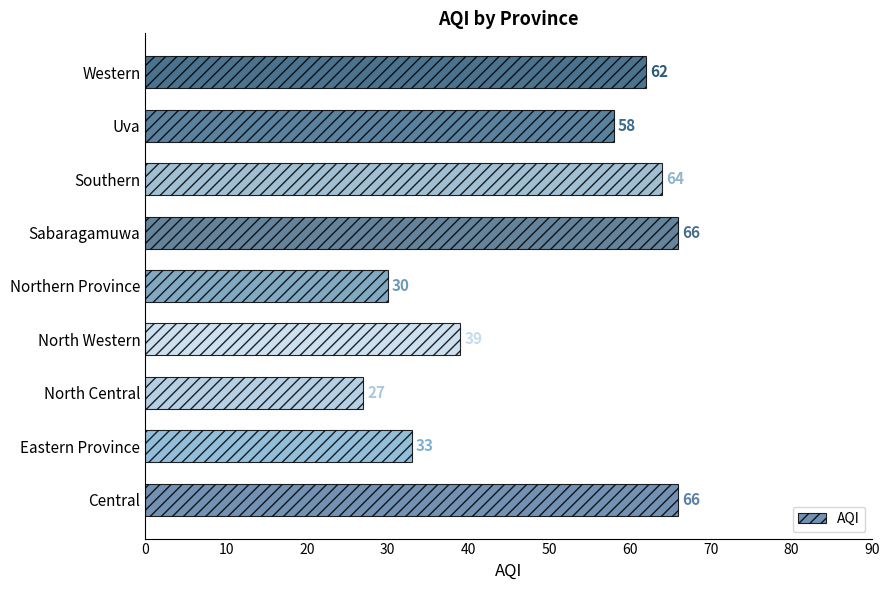

Reading top to bottom, list all the values displayed in this chart.

62	58	64	66	30	39	27	33	66